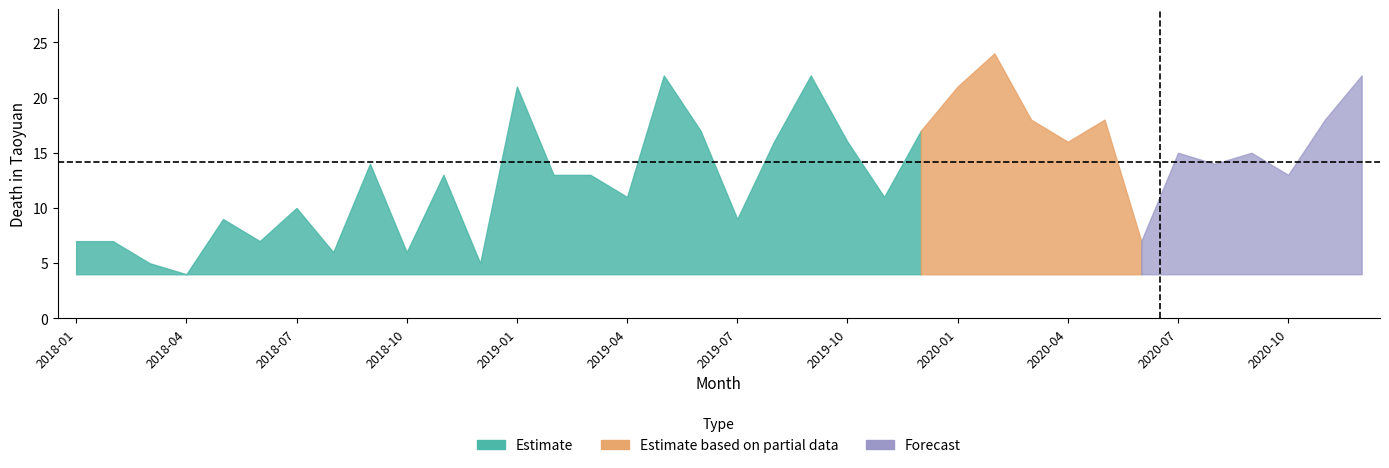

True or false: the data shows 10 at 2018-06.

False